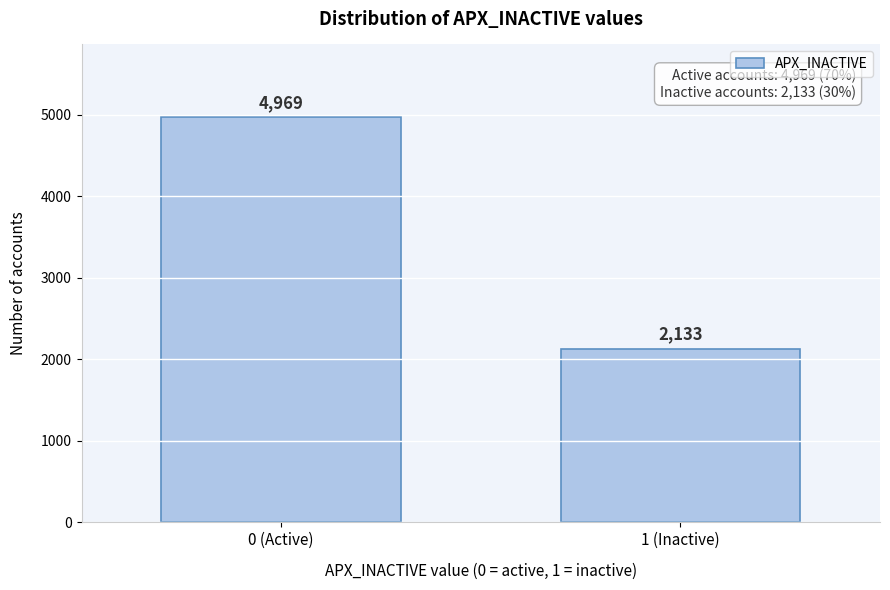

Reading left to right, what are all the values shown in this chart?

0 (Active)=4969	1 (Inactive)=2133